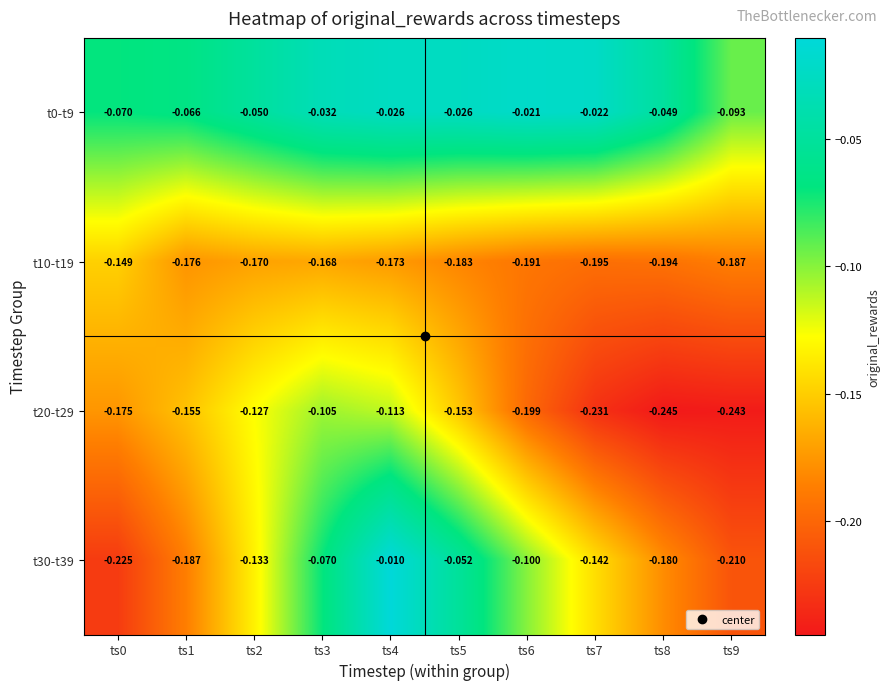

At which category is the sum across all series the highest?

ts4